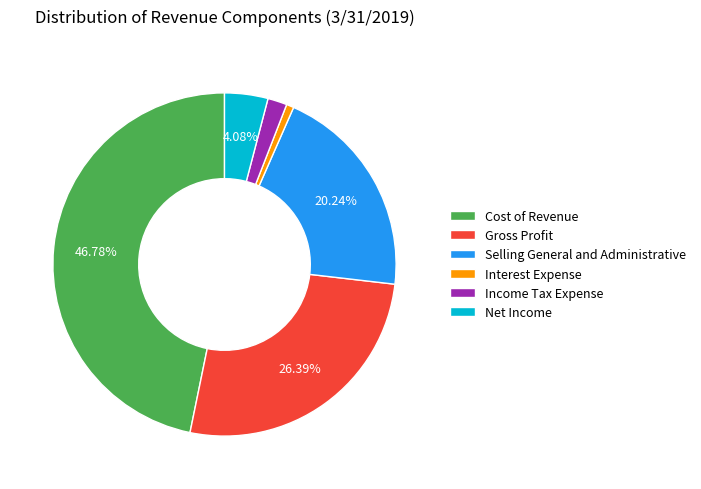

Which slice is the smallest?

Interest Expense